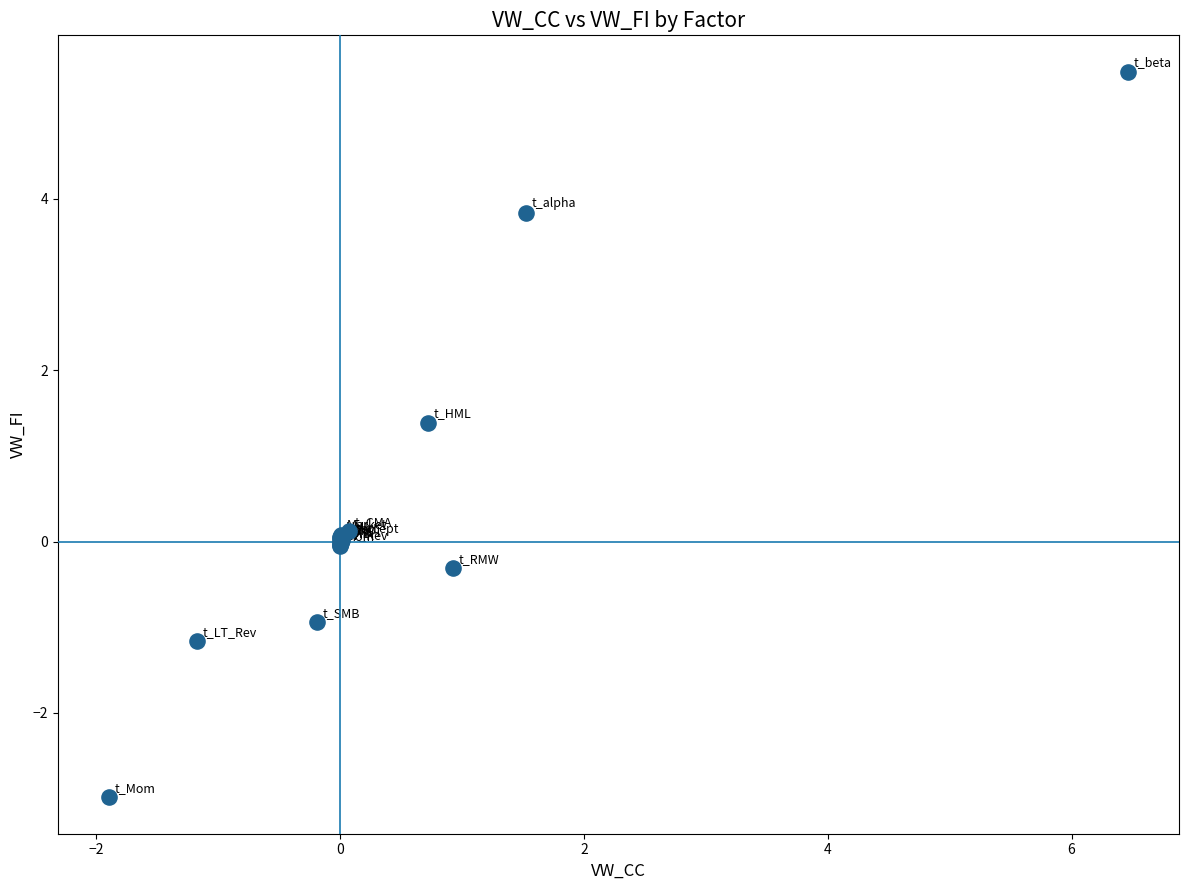

What Y value in the scatter plot is closest to 1?

1.4